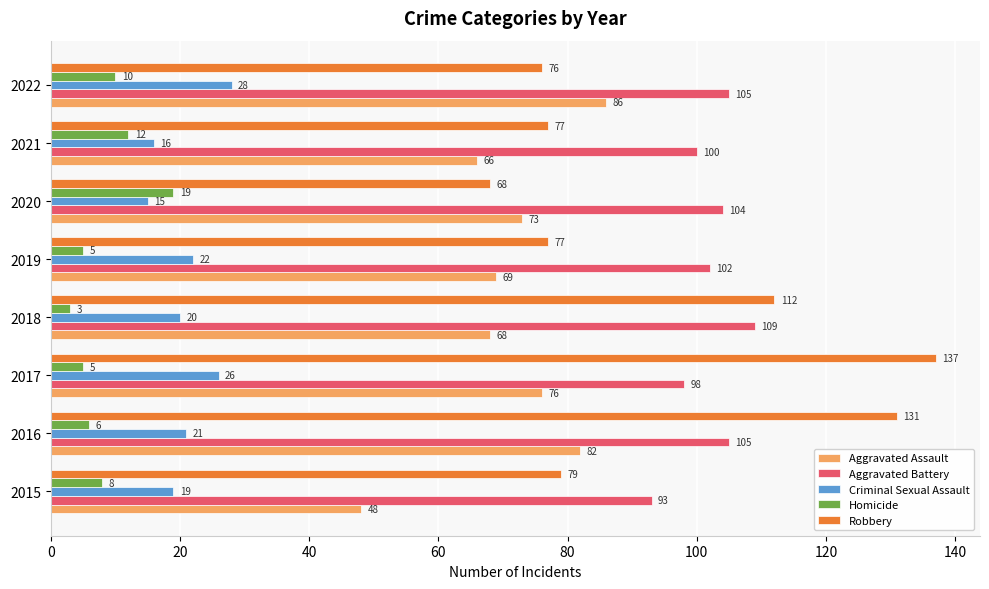

What is the spread (max minus min) of values at 2018?

109